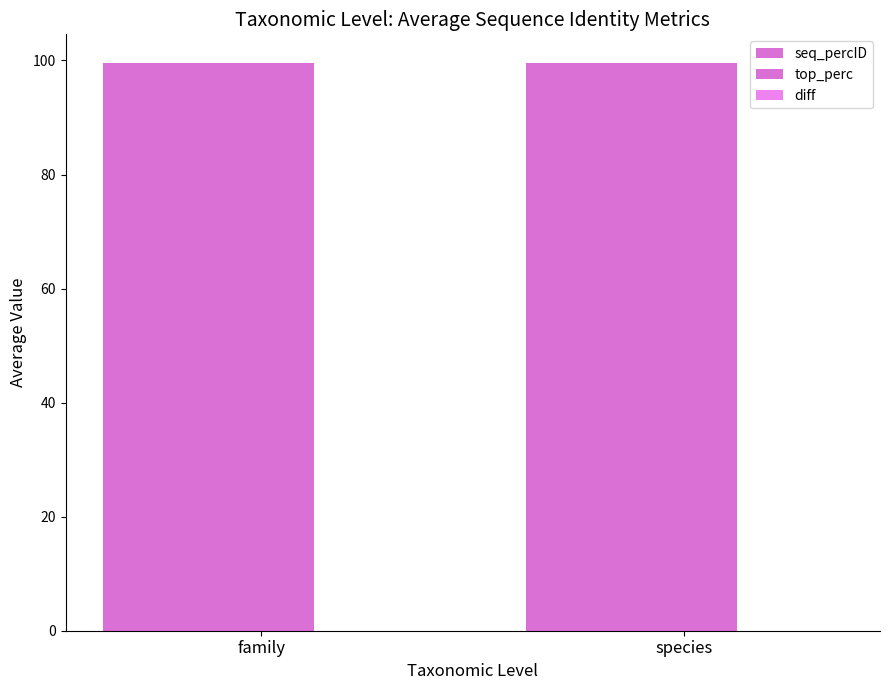

Are the bars grouped side by side (vs. stacked)?

Yes